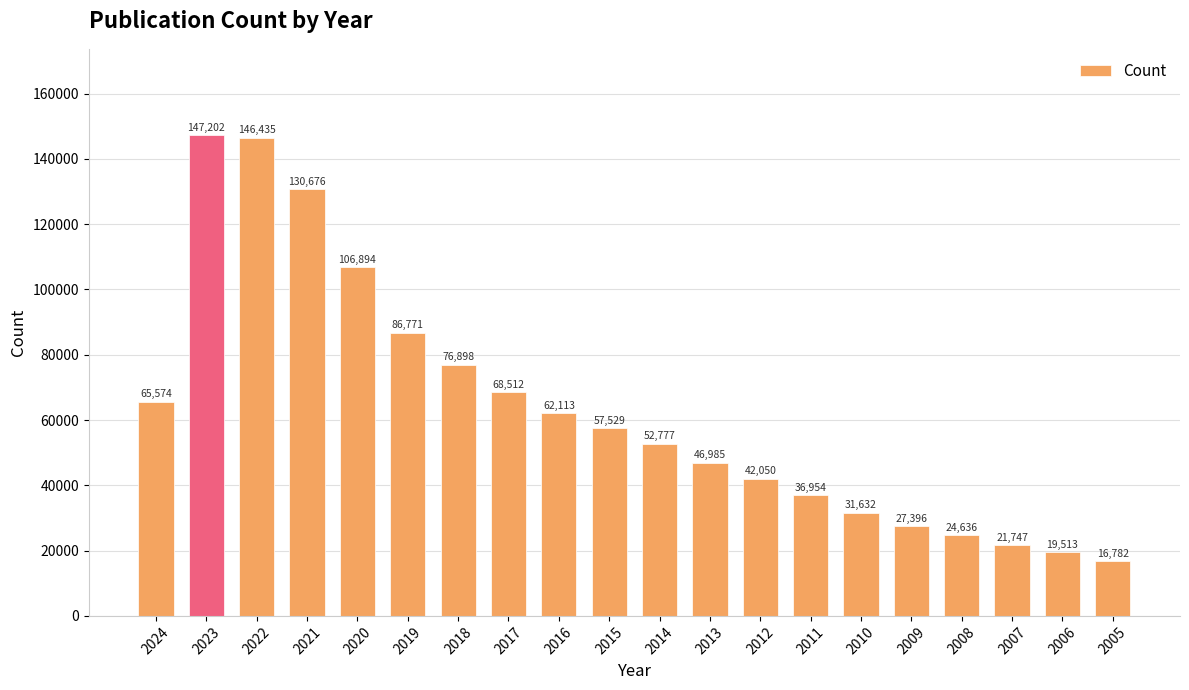

What is the maximum value shown in the chart?

147202